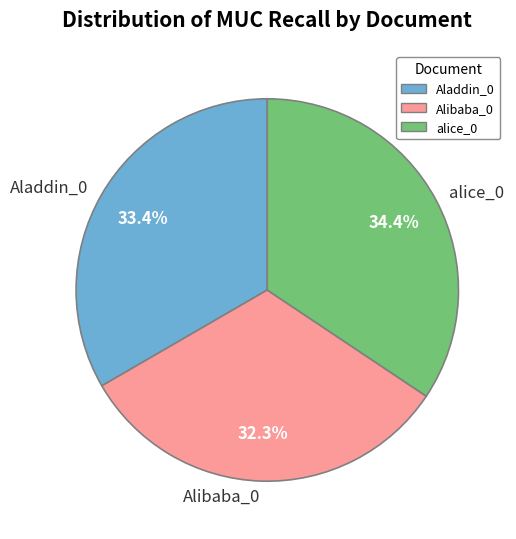

To the nearest percent, what portion does alice_0 represent?

34%